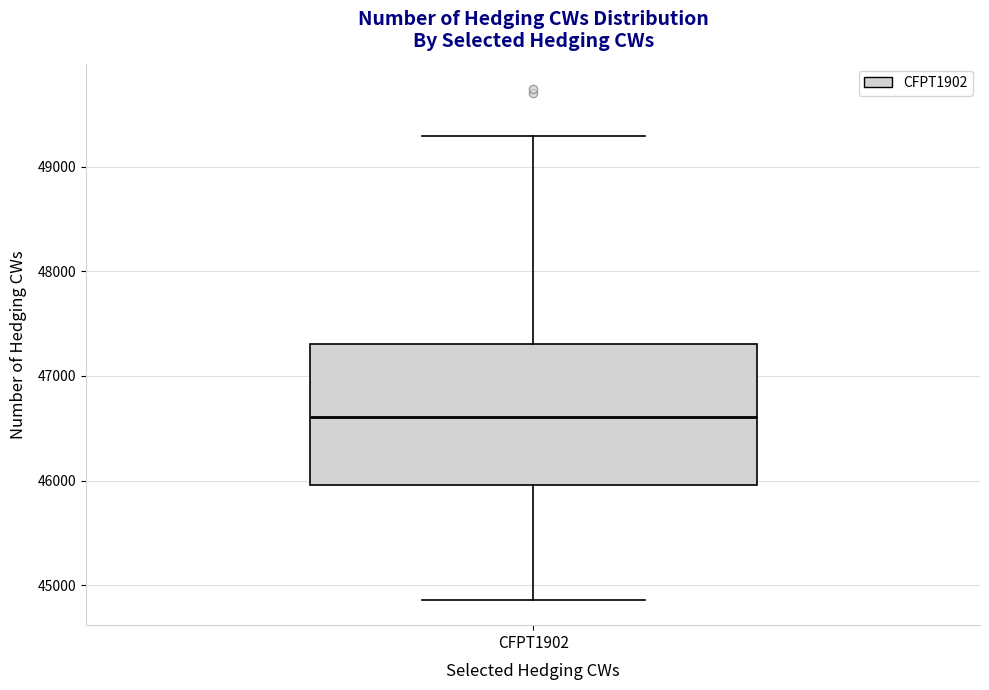

Transcribe this box plot: give where the median line is, the range the box spans, and where the two whiskers end, as read against the y-axis. The values are not printed on the chart, so give them approximately, as read against the axis.

median 46600, box 46000 to 47300, whiskers 44900 to 49300